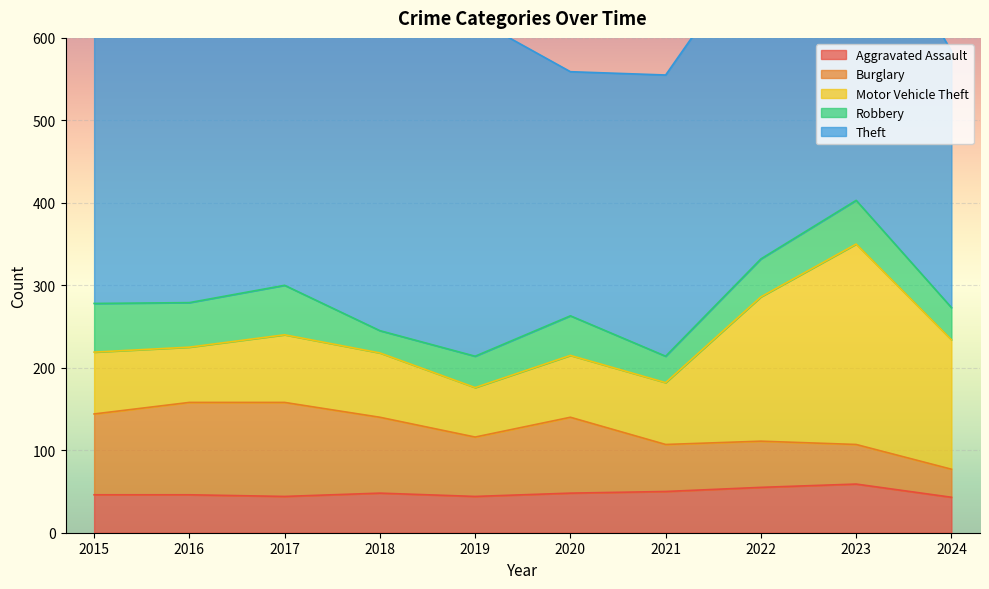

Where is the first local minimum for Aggravated Assault?

2017